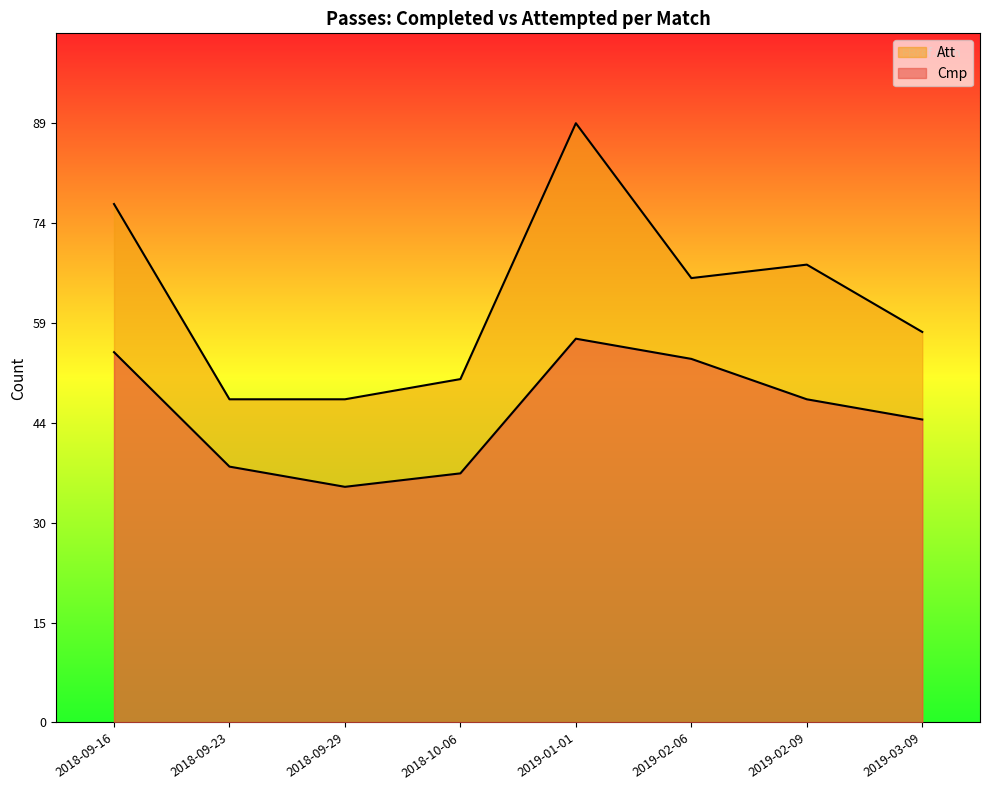

True or false: Att and Cmp intersect in this chart.

False